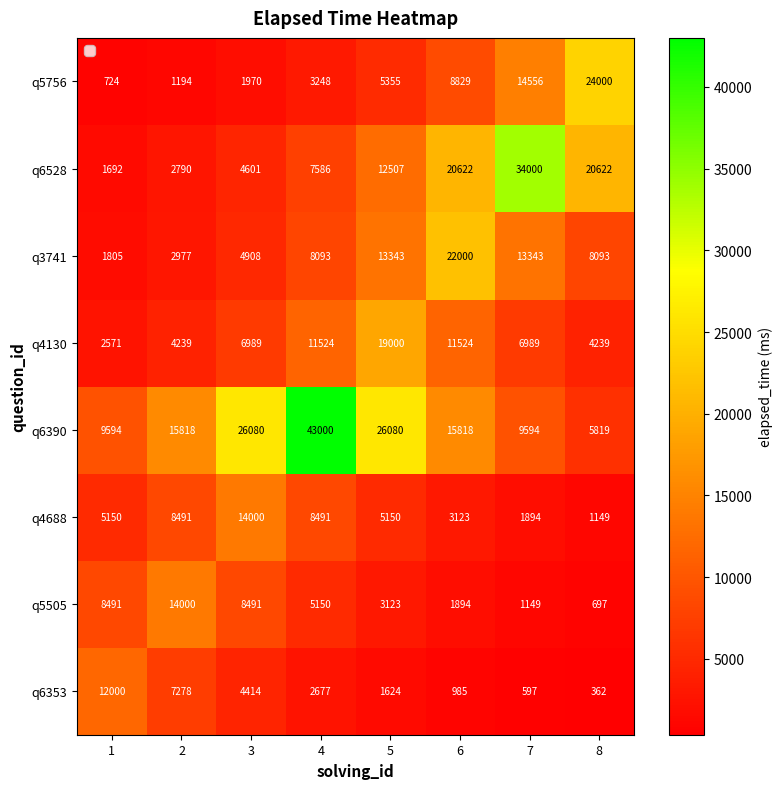

The q6390 series shows 15818 at 2. True or false?

True